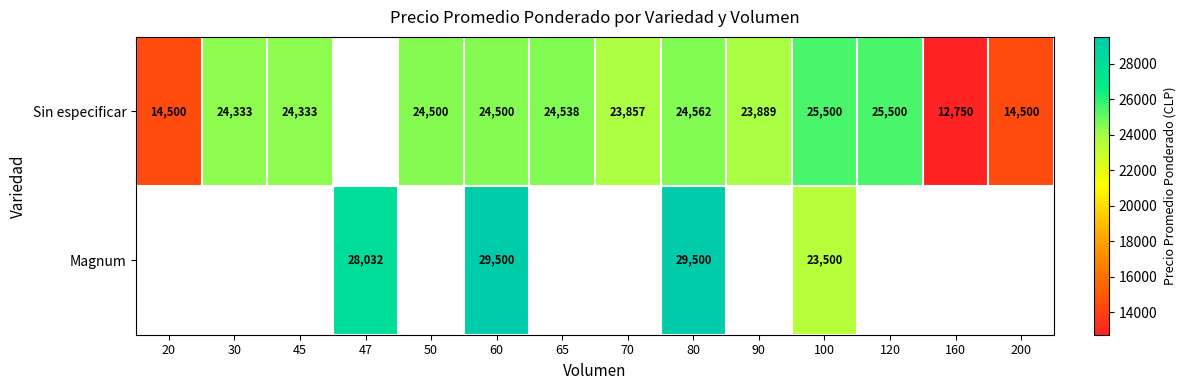

Is it true that Magnum equals 19443 at 47?

False